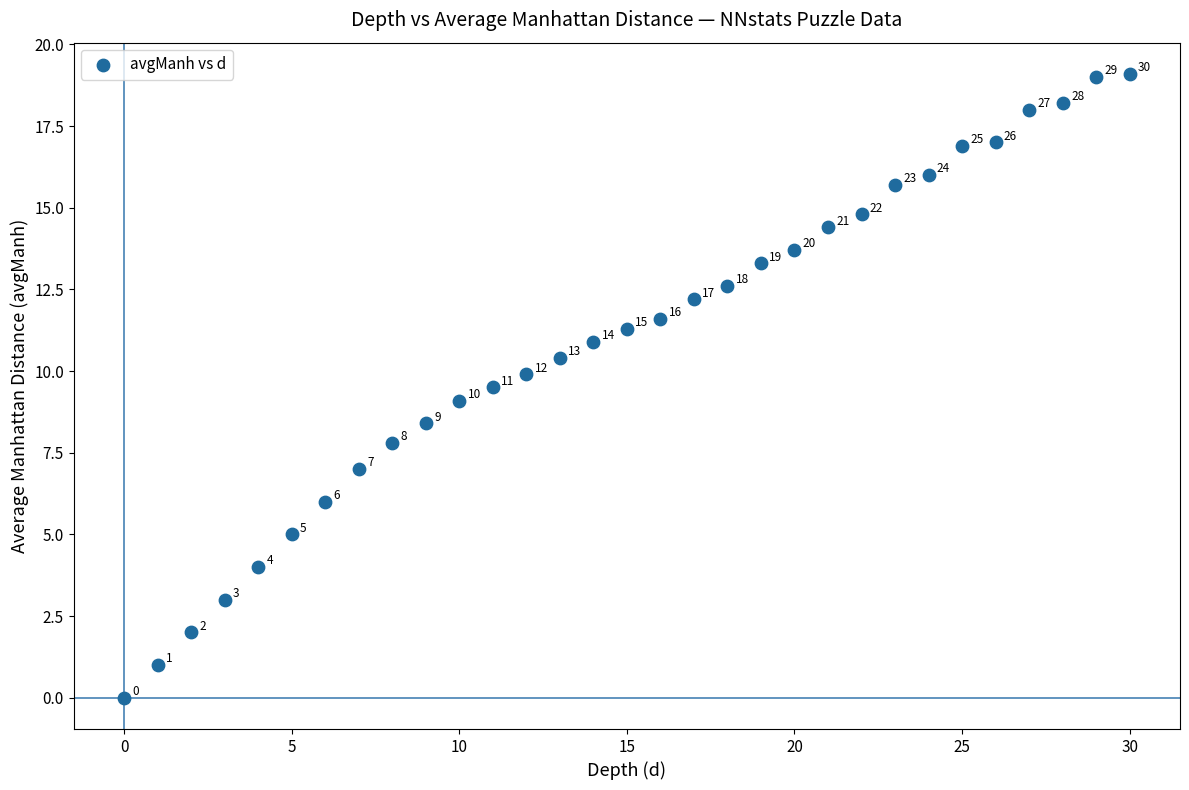

What Y value in the scatter plot is closest to 9?

9.1